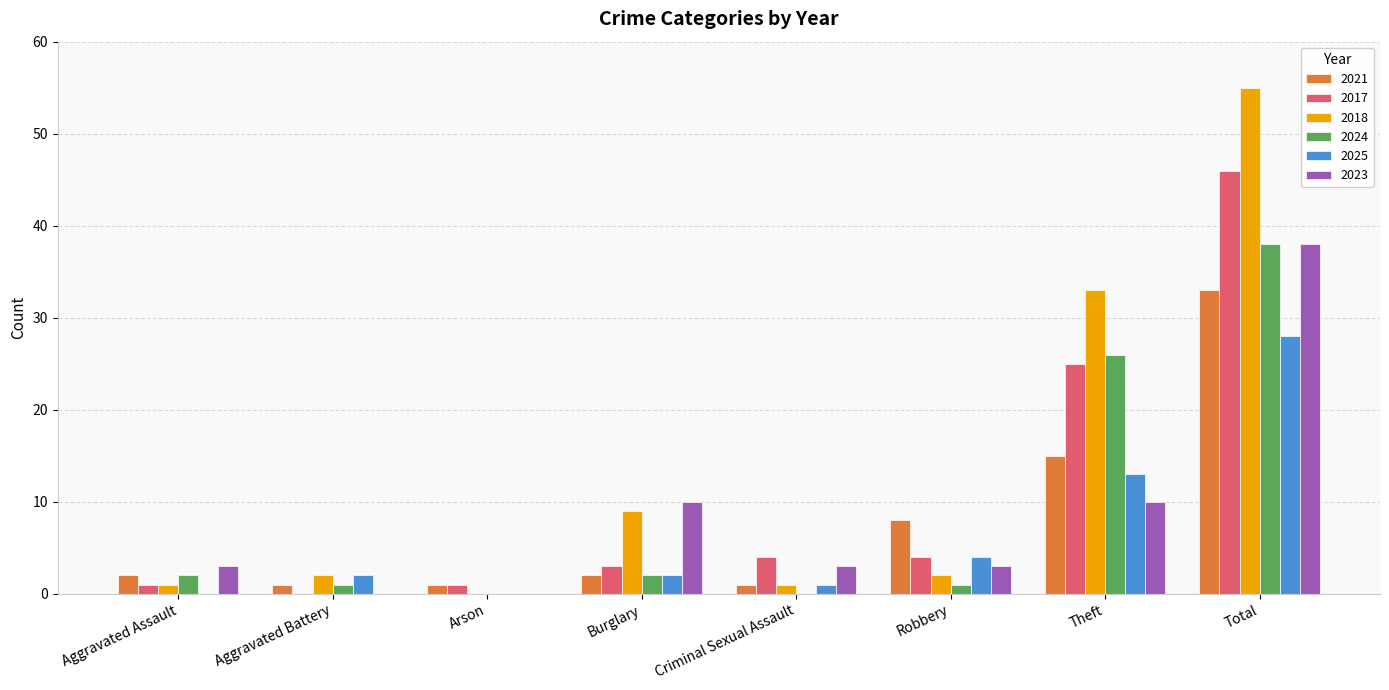

Where is 2025 nearest to the value 14?

Theft